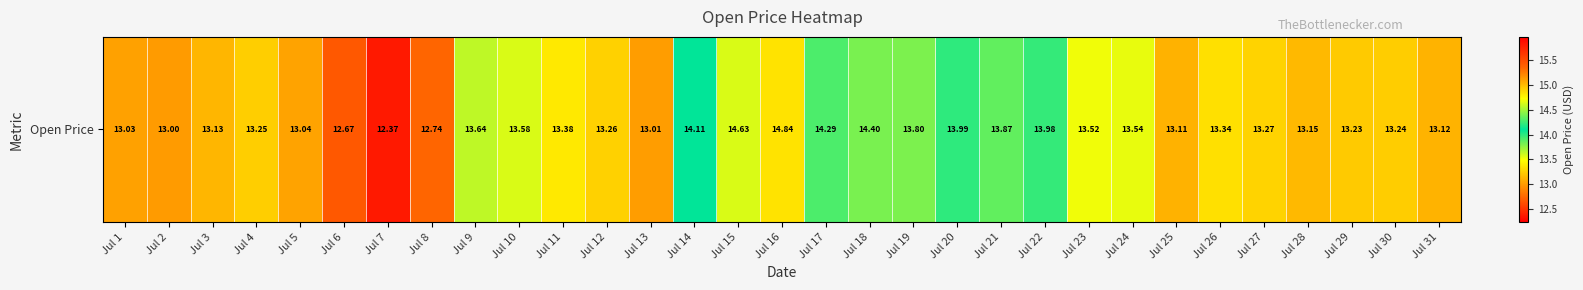

Reading right to left, list all the values displayed in this chart.

Jul 31=13.1	Jul 30=13.2	Jul 29=13.2	Jul 28=13.2	Jul 27=13.3	Jul 26=13.3	Jul 25=13.1	Jul 24=13.5	Jul 23=13.5	Jul 22=14.0	Jul 21=13.9	Jul 20=14.0	Jul 19=13.8	Jul 18=14.4	Jul 17=14.3	Jul 16=14.8	Jul 15=14.6	Jul 14=14.1	Jul 13=13.0	Jul 12=13.3	Jul 11=13.4	Jul 10=13.6	Jul 9=13.6	Jul 8=12.7	Jul 7=12.4	Jul 6=12.7	Jul 5=13.0	Jul 4=13.2	Jul 3=13.1	Jul 2=13.0	Jul 1=13.0